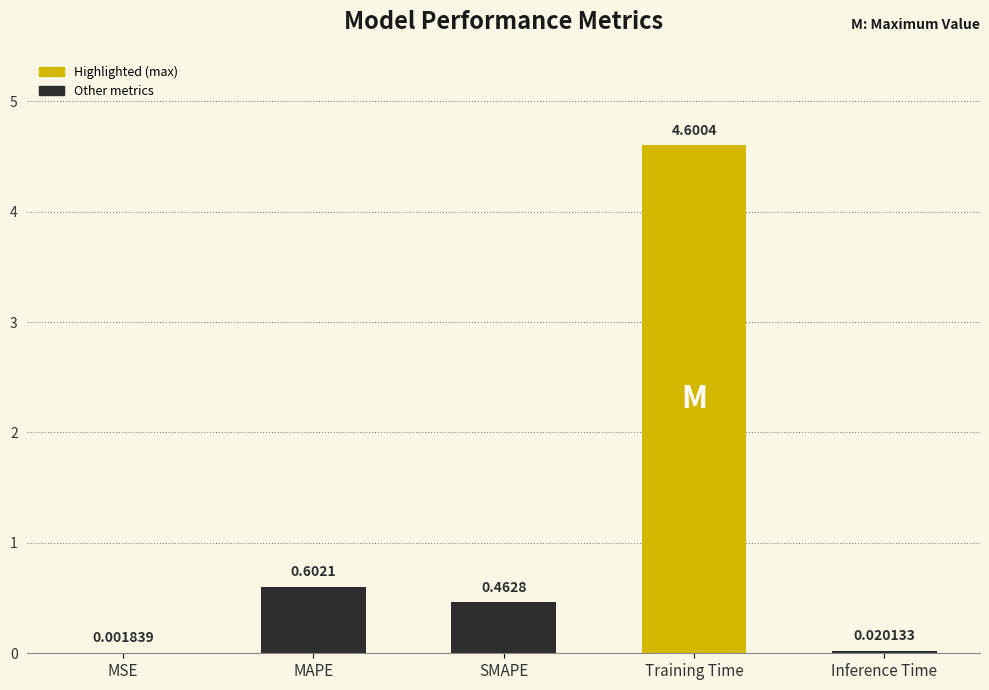

Where is the data nearest to the value 2?

MAPE